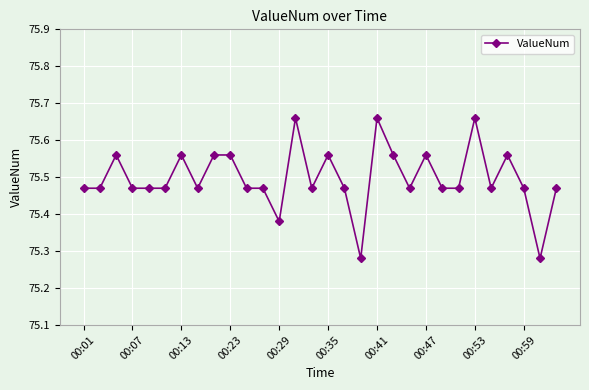

Count the values in the range 75 to 76.

30